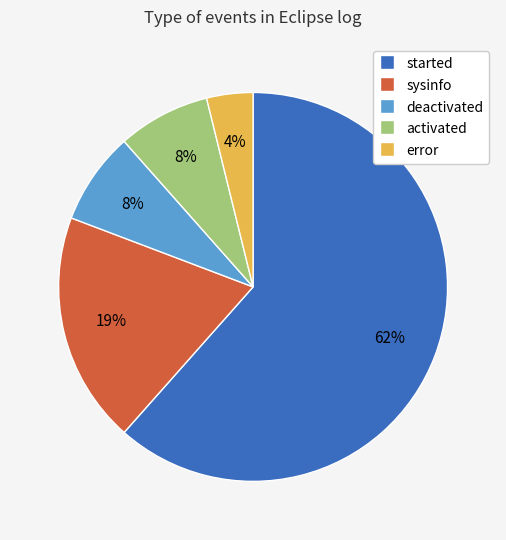

Is there a majority slice in this chart?

Yes